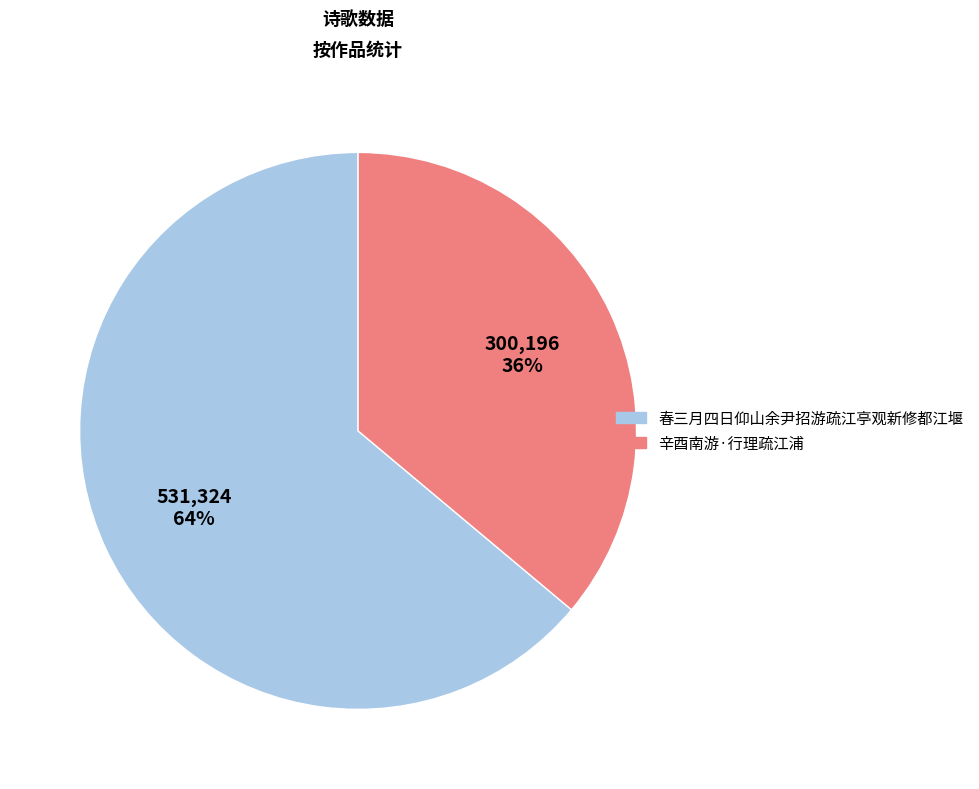

Rank the categories by value from highest to lowest.

春三月四日仰山余尹招游疏江亭观新修都江堰, 辛酉南游·行理疏江浦